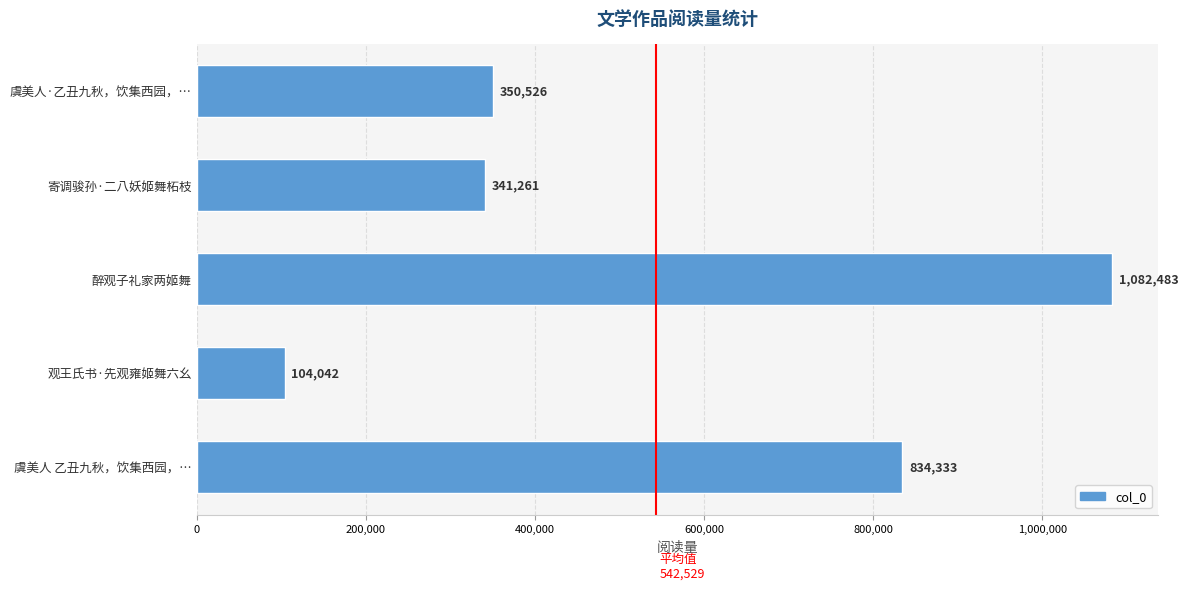

What is the label of the 3rd bar from the top?

醉观子礼家两姬舞